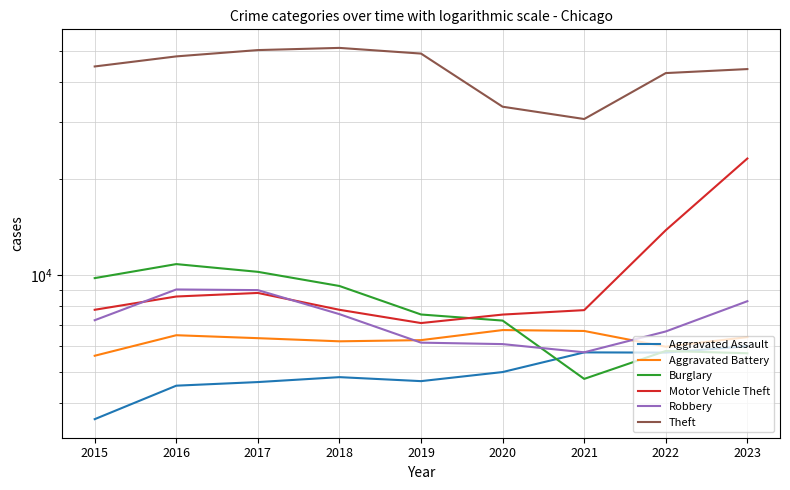

True or false: Aggravated Battery and Aggravated Assault intersect in this chart.

False